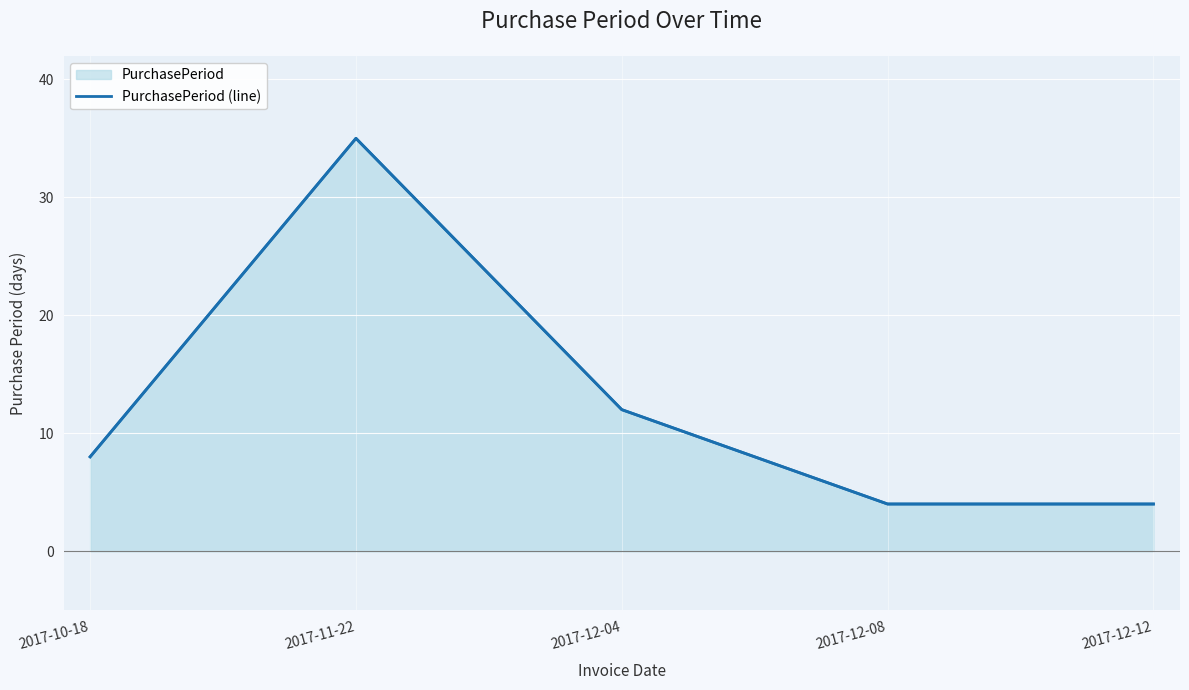

What is the value of the 5th point from the left?

4